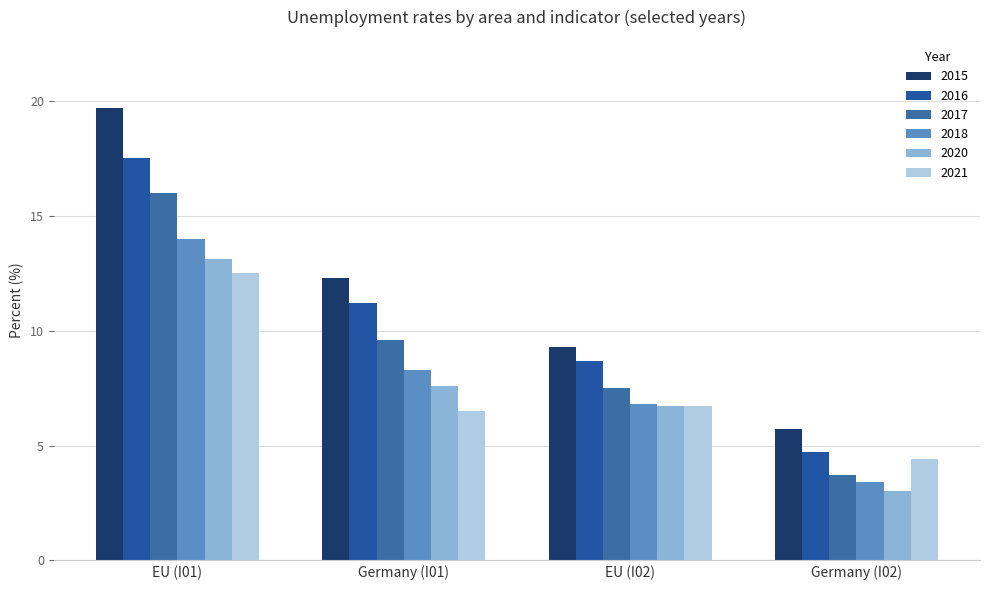

The 2017 series shows 3.9 at Germany (I01). True or false?

False